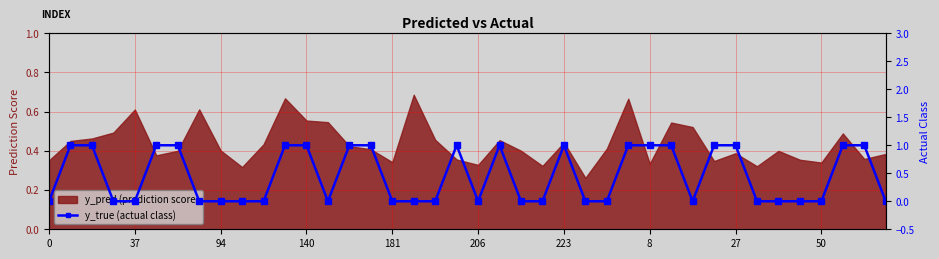

True or false: there are more than 2 points higher than both neighbors.

True